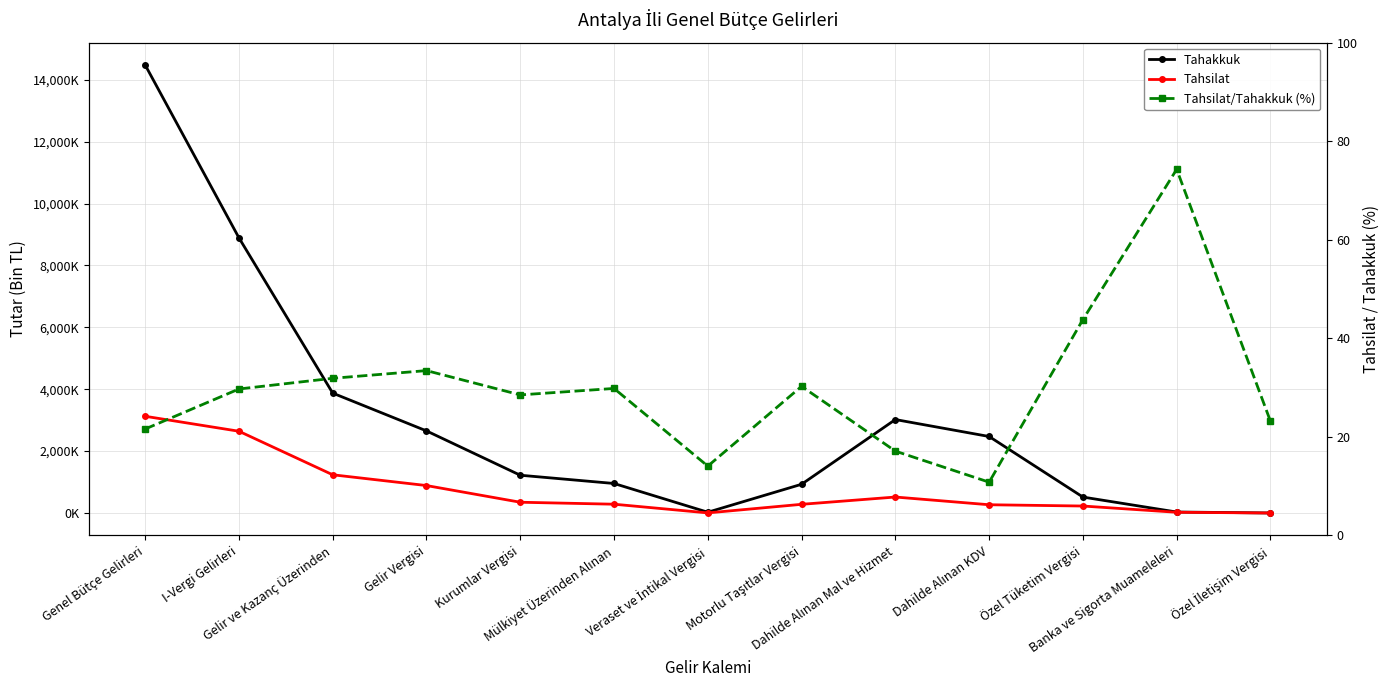

True or false: Tahsilat has more than 0 interior local peaks.

True